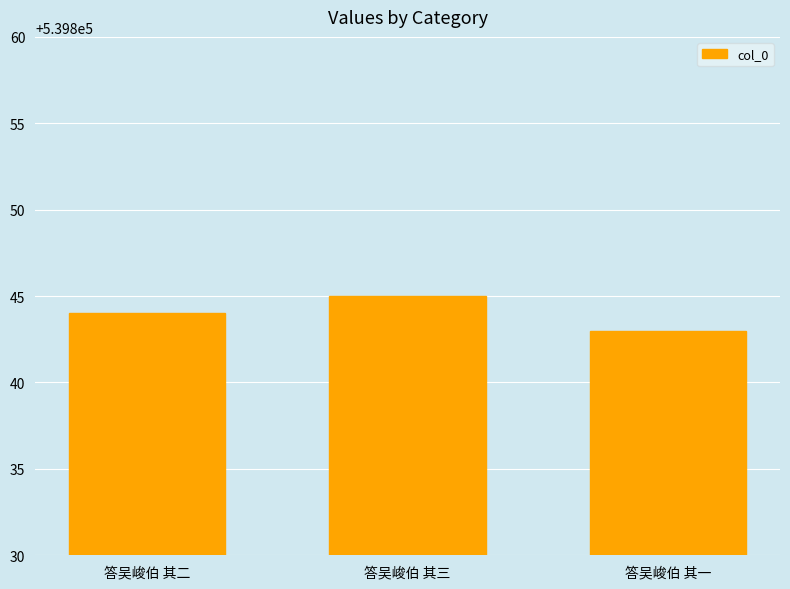

What is the average value?

539844